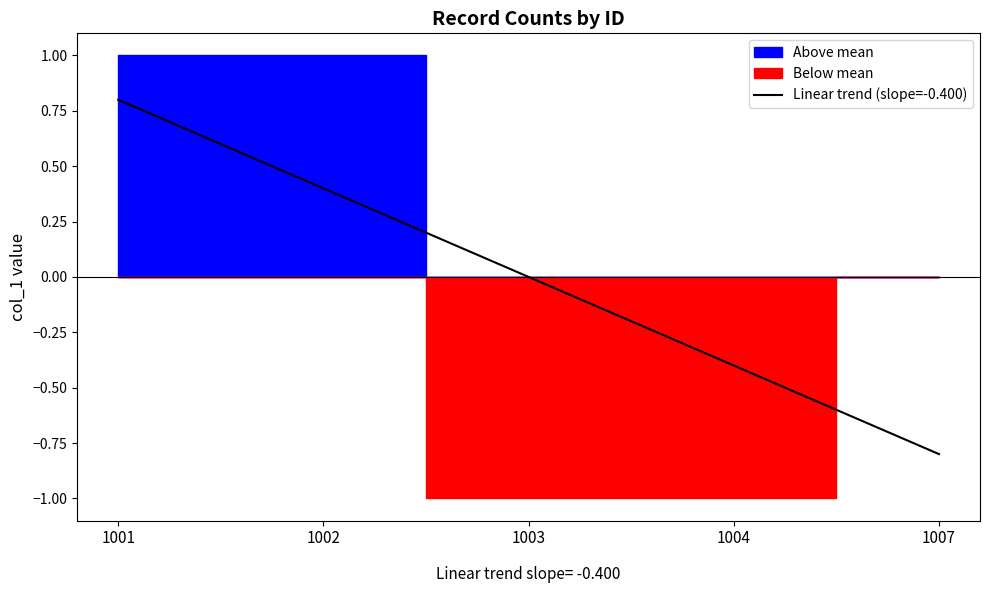

Reading left to right, what are all the values shown in this chart?

0.8	0.4	-0.0	-0.4	-0.8